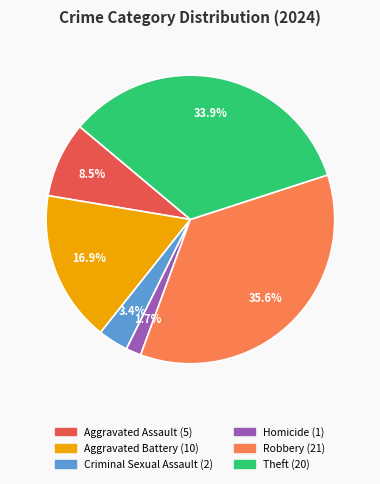

Is there a majority slice in this chart?

No